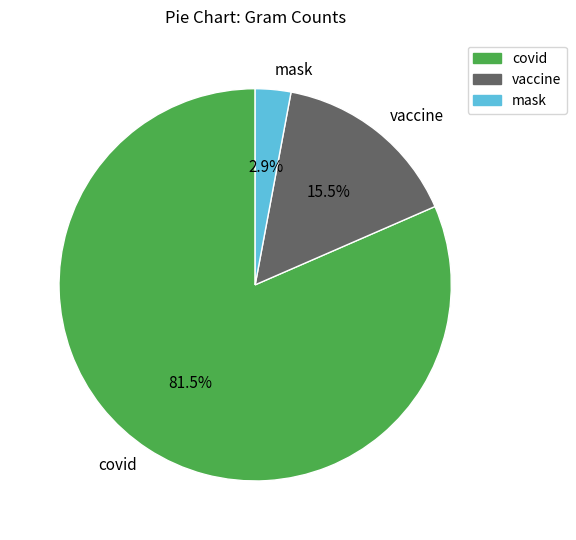

What is the largest slice in the pie chart?

covid